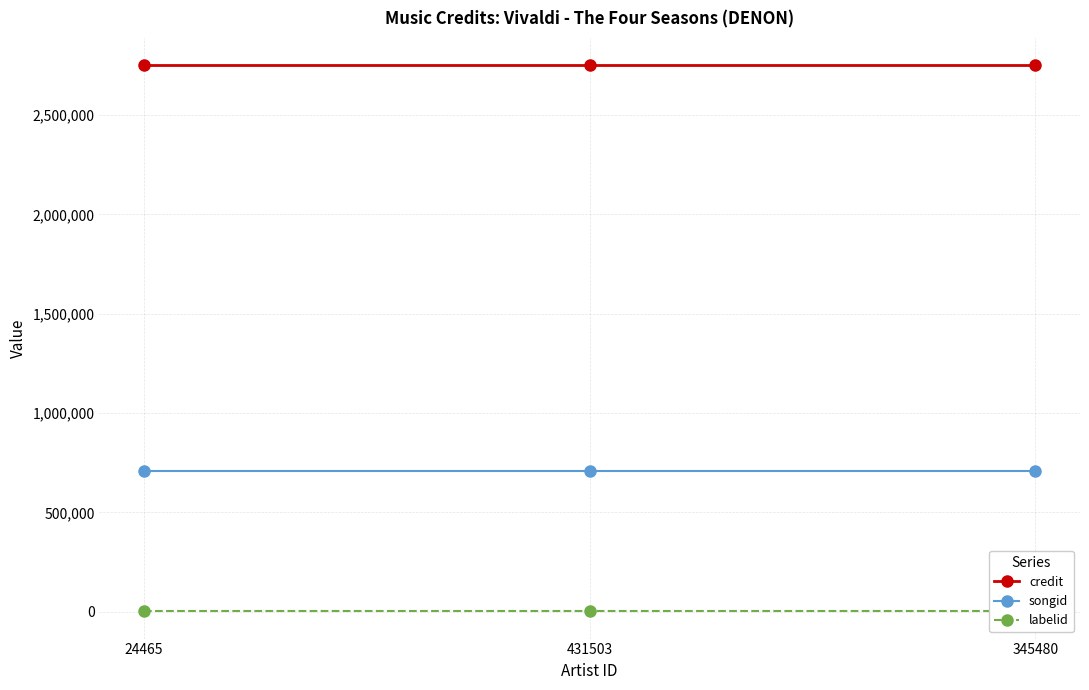

Is the value of labelid at 345480 greater than the value of credit at 24465?

No